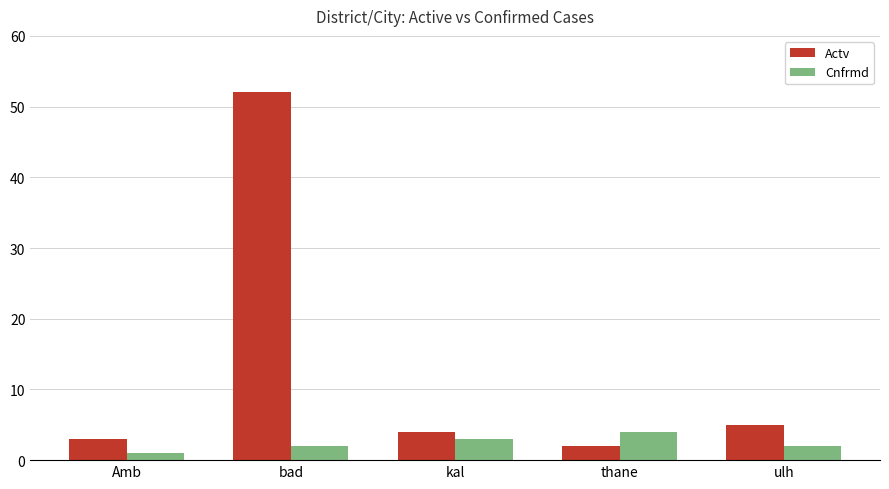

What is the average value of the Cnfrmd series?

2